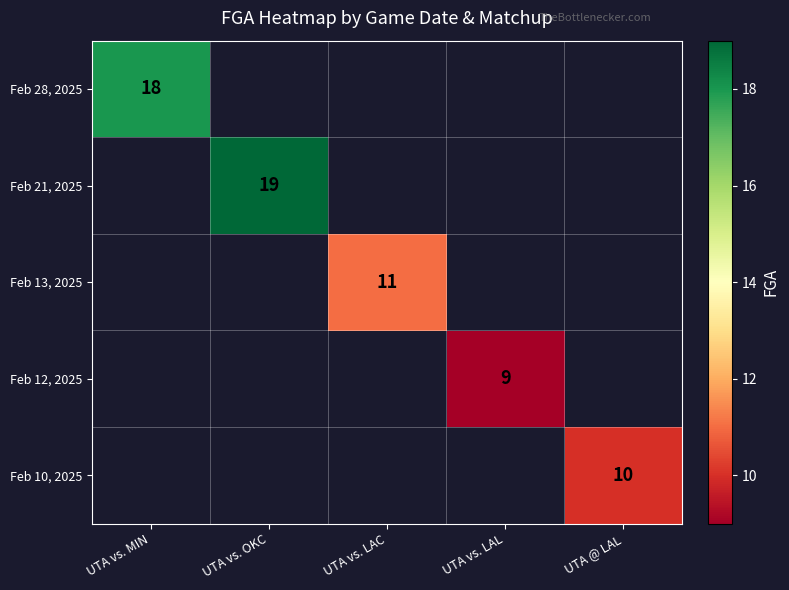

At how many categories does at least one series exceed 12?

2